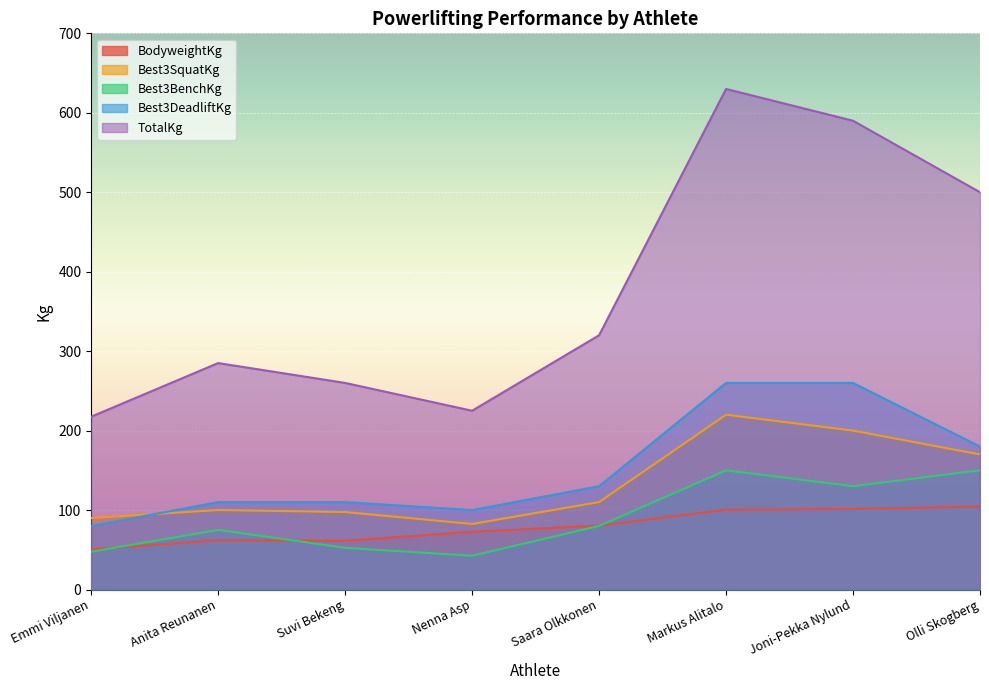

True or false: Best3DeadliftKg has a value of 110.0 at Suvi Bekeng.

True